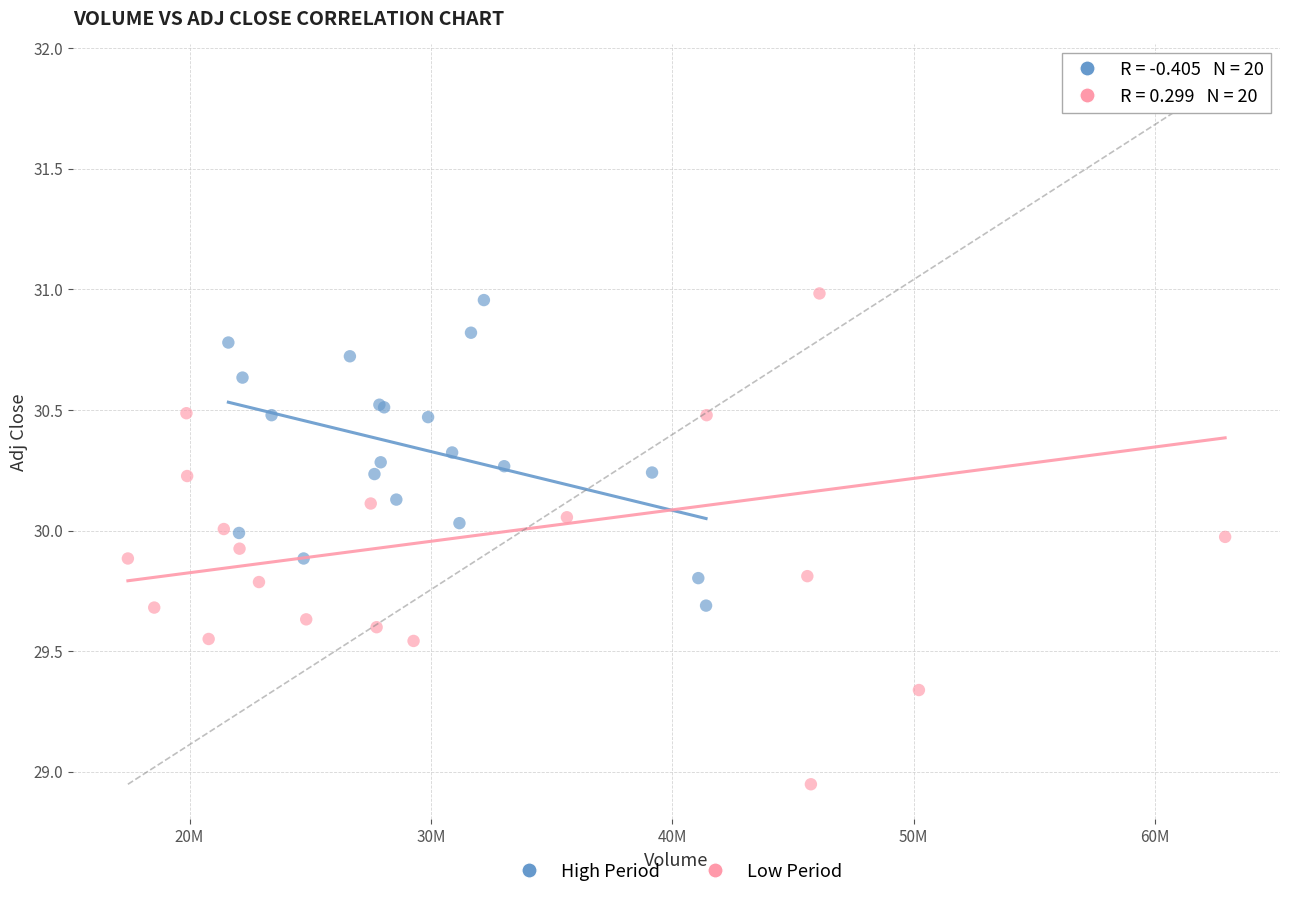

Which series reaches the maximum Y coordinate?

Low Period